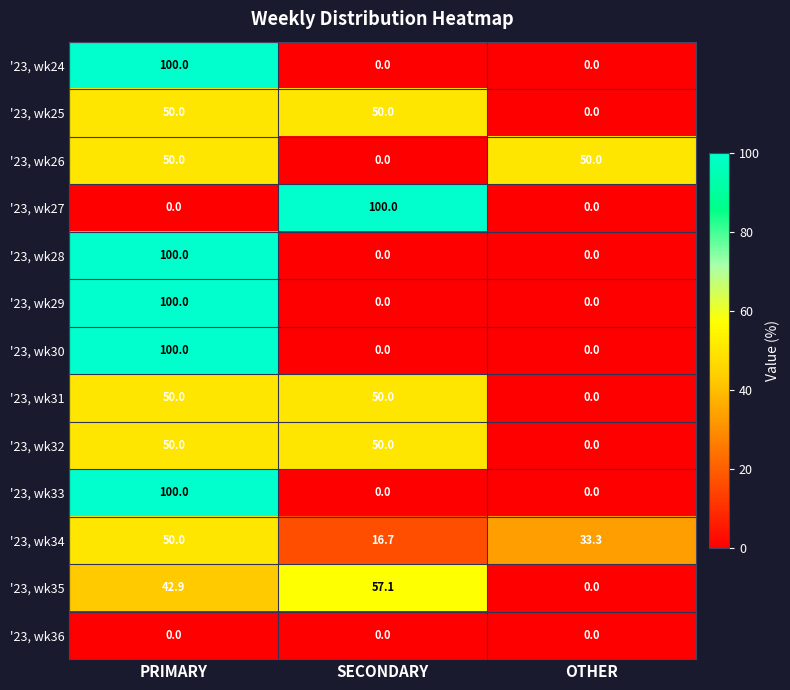

At how many categories does at least one series exceed 43?

3